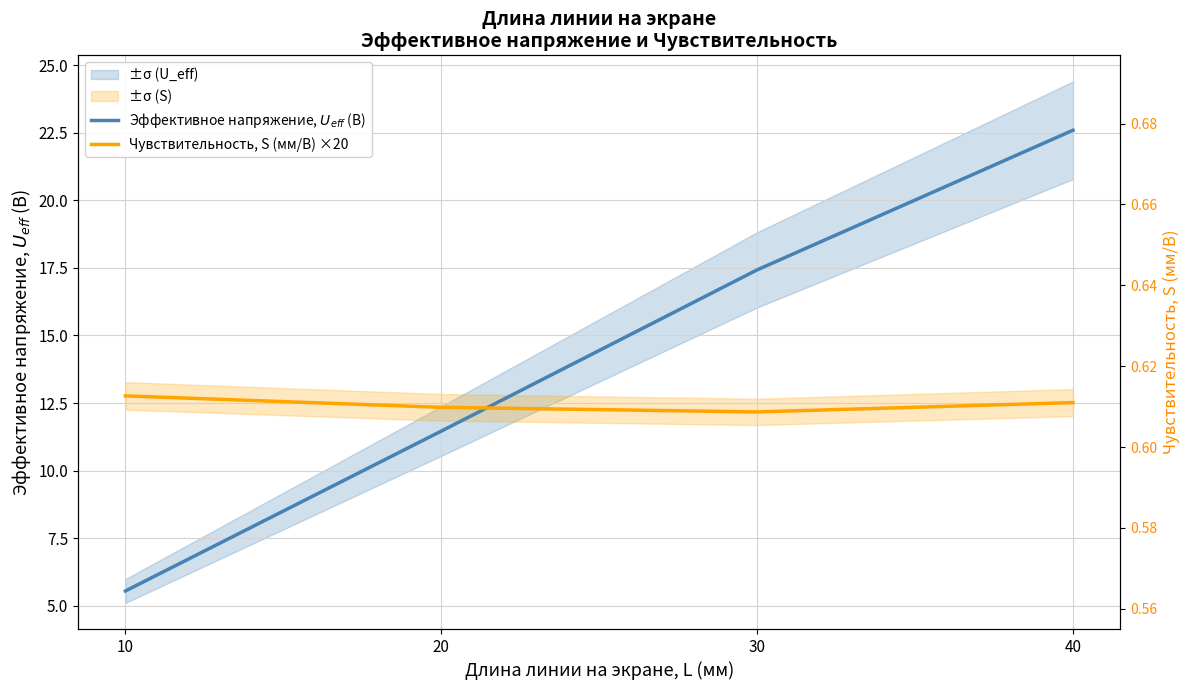

Which series has the largest range (max minus min)?

Эффективное напряжение, $U_{eff}$ (В)